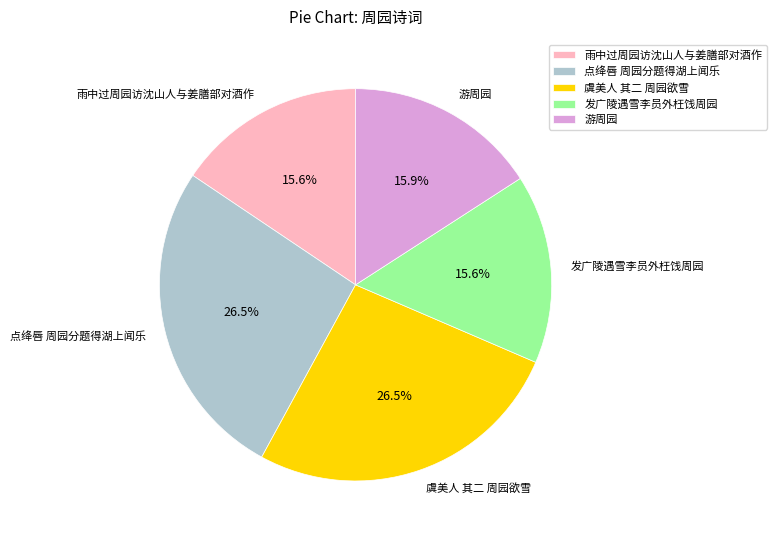

Does 雨中过周园访沈山人与姜膳部对酒作 represent more than half of the total?

No